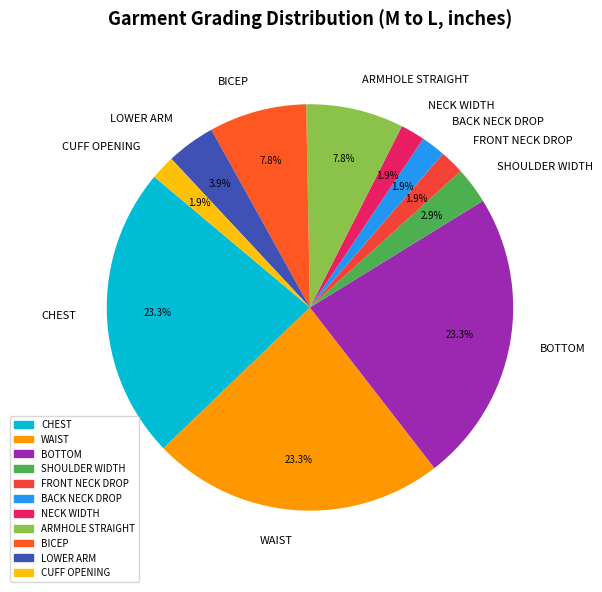

Does CHEST account for over 50% of the chart?

No